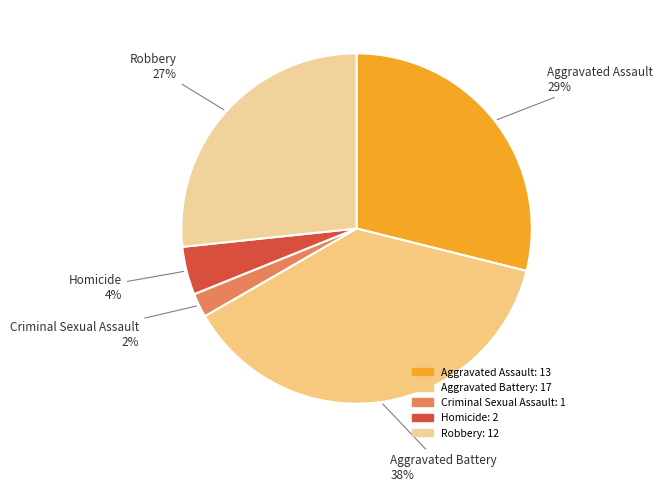

To the nearest percent, what is the average slice percentage?

20%